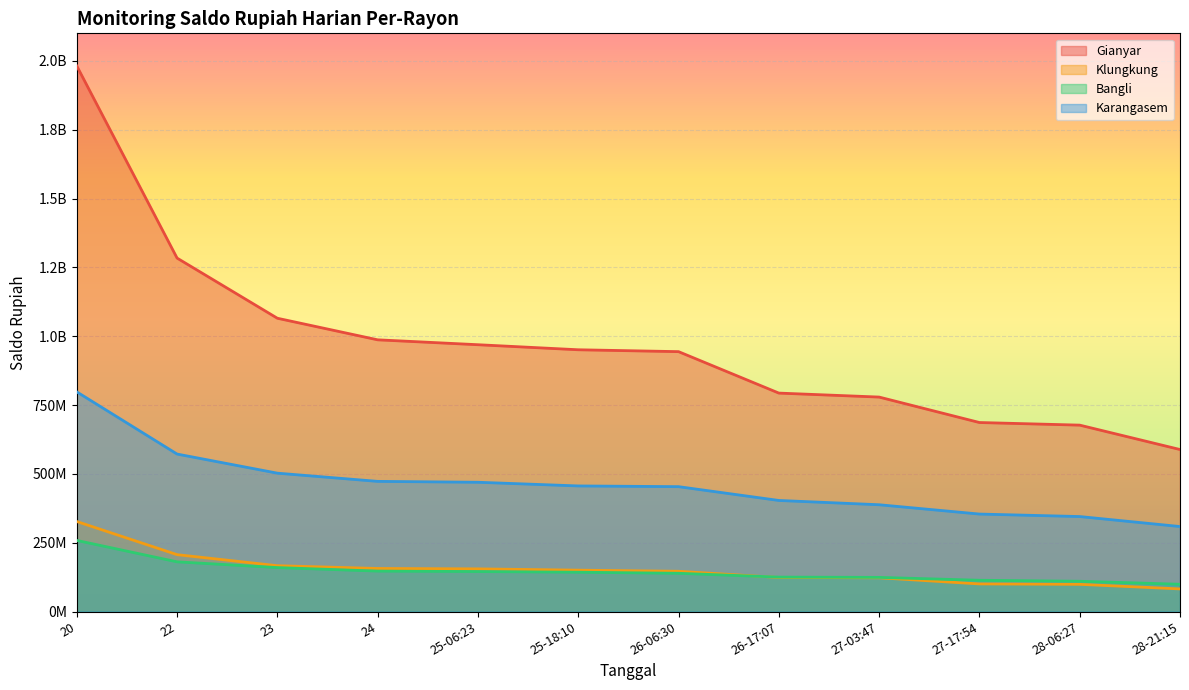

Between 22 and 28-21:15, which is larger?

22